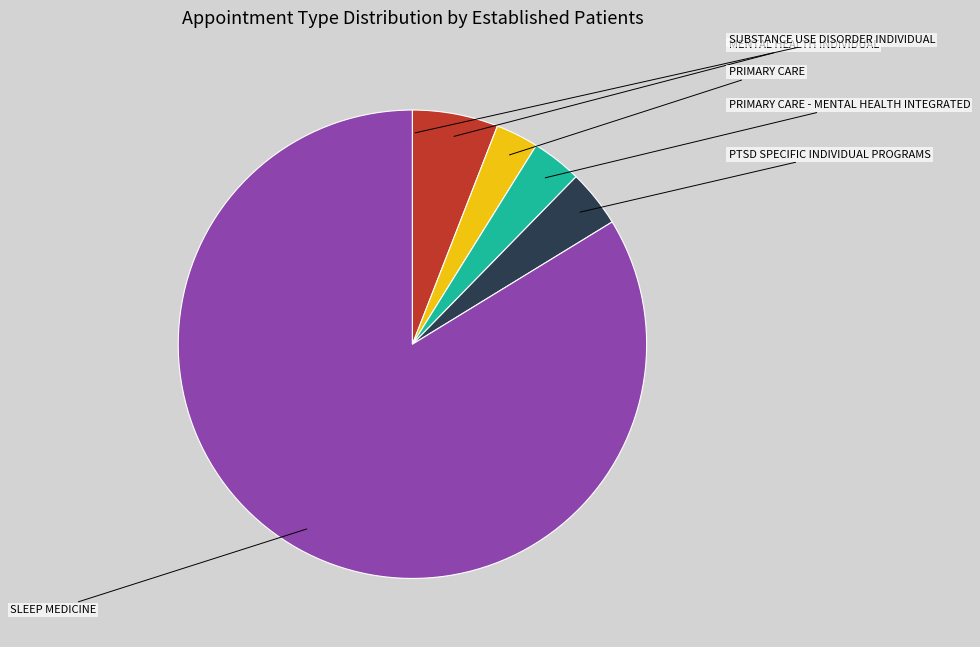

The PTSD SPECIFIC INDIVIDUAL PROGRAMS slice represents 1% of the pie. True or false?

False